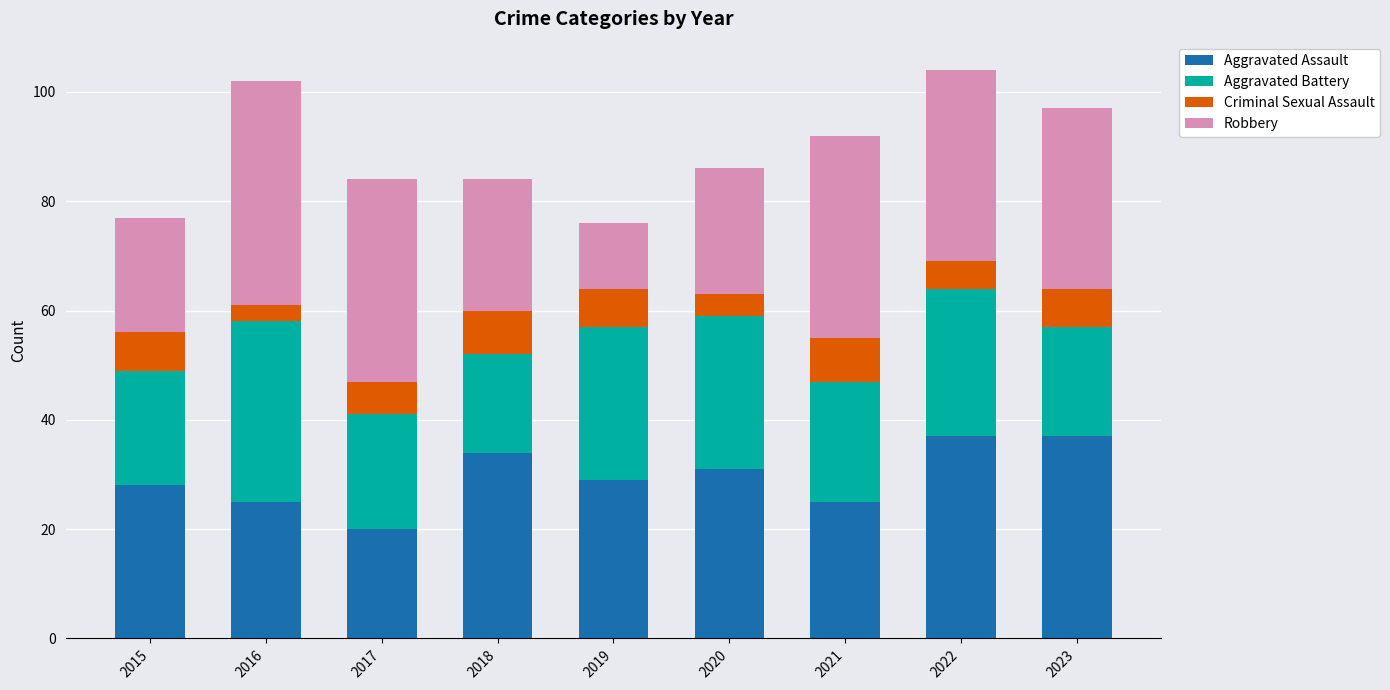

The Aggravated Assault series shows 51 at 2022. True or false?

False